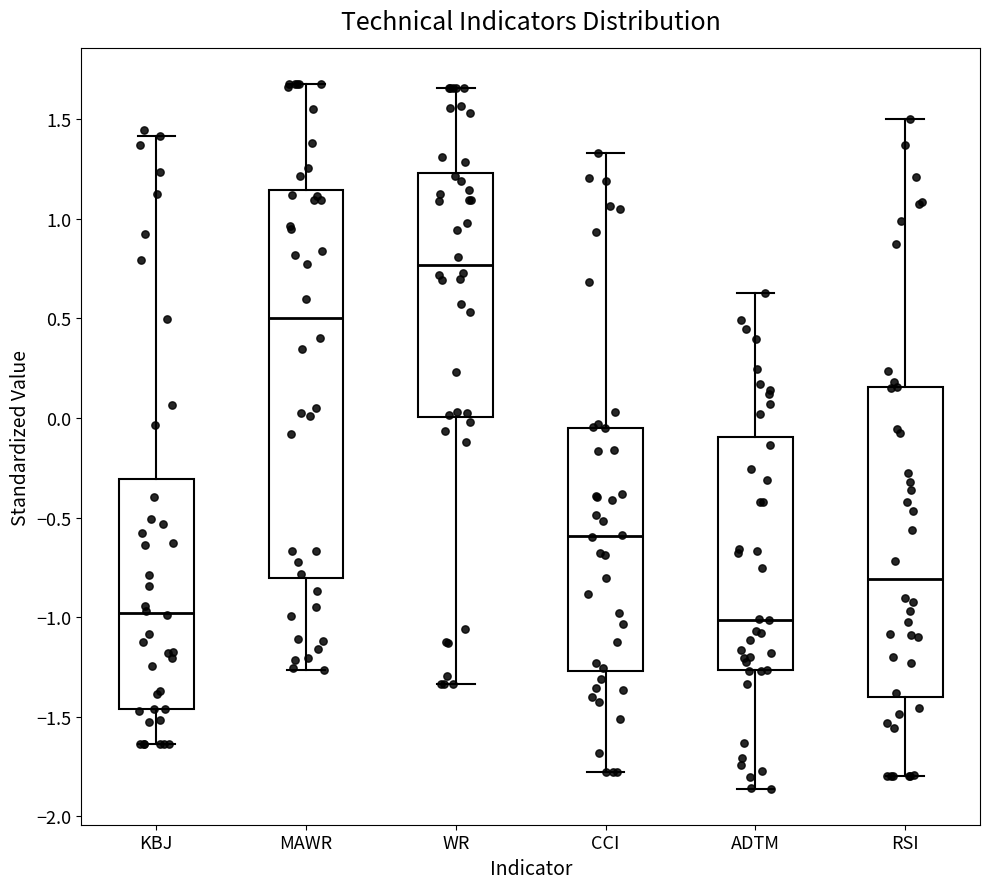

Reading left to right, read every box against the y-axis: the position of its median line, the range the box covers, and the ends of its whiskers. The values are not printed on the chart, so give them approximately, as read against the axis.

KBJ: median -1.00, box -1.45 to -0.30, whiskers -1.65 to 1.40
MAWR: median 0.50, box -0.80 to 1.15, whiskers -1.25 to 1.70
WR: median 0.75, box 0.00 to 1.25, whiskers -1.35 to 1.65
CCI: median -0.60, box -1.25 to -0.05, whiskers -1.80 to 1.35
ADTM: median -1.00, box -1.25 to -0.10, whiskers -1.85 to 0.65
RSI: median -0.80, box -1.40 to 0.15, whiskers -1.80 to 1.50